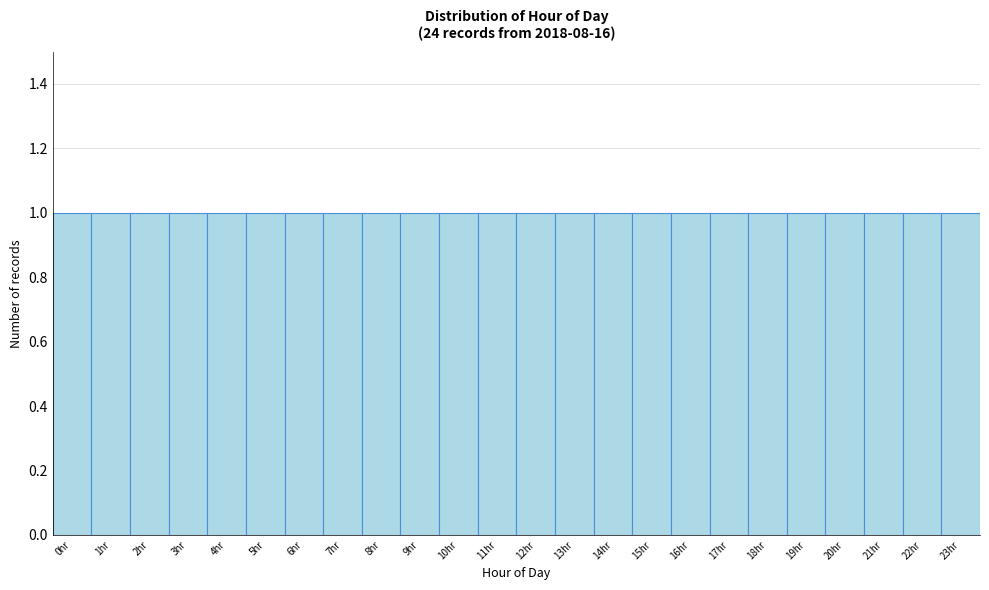

Reading left to right, transcribe this chart: for each bar, give the range it covers on the x-axis and its height. The values are not printed on the chart, so give them approximately, as read against the axis.

-0.5 to 0.5: 1
0.5 to 1.5: 1
1.5 to 2.5: 1
2.5 to 3.5: 1
3.5 to 4.5: 1
4.5 to 5.5: 1
5.5 to 6.5: 1
6.5 to 7.5: 1
7.5 to 8.5: 1
8.5 to 9.5: 1
9.5 to 10.5: 1
10.5 to 11.5: 1
11.5 to 12.5: 1
12.5 to 13.5: 1
13.5 to 14.5: 1
14.5 to 15.5: 1
15.5 to 16.5: 1
16.5 to 17.5: 1
17.5 to 18.5: 1
18.5 to 19.5: 1
19.5 to 20.5: 1
20.5 to 21.5: 1
21.5 to 22.5: 1
22.5 to 23.5: 1